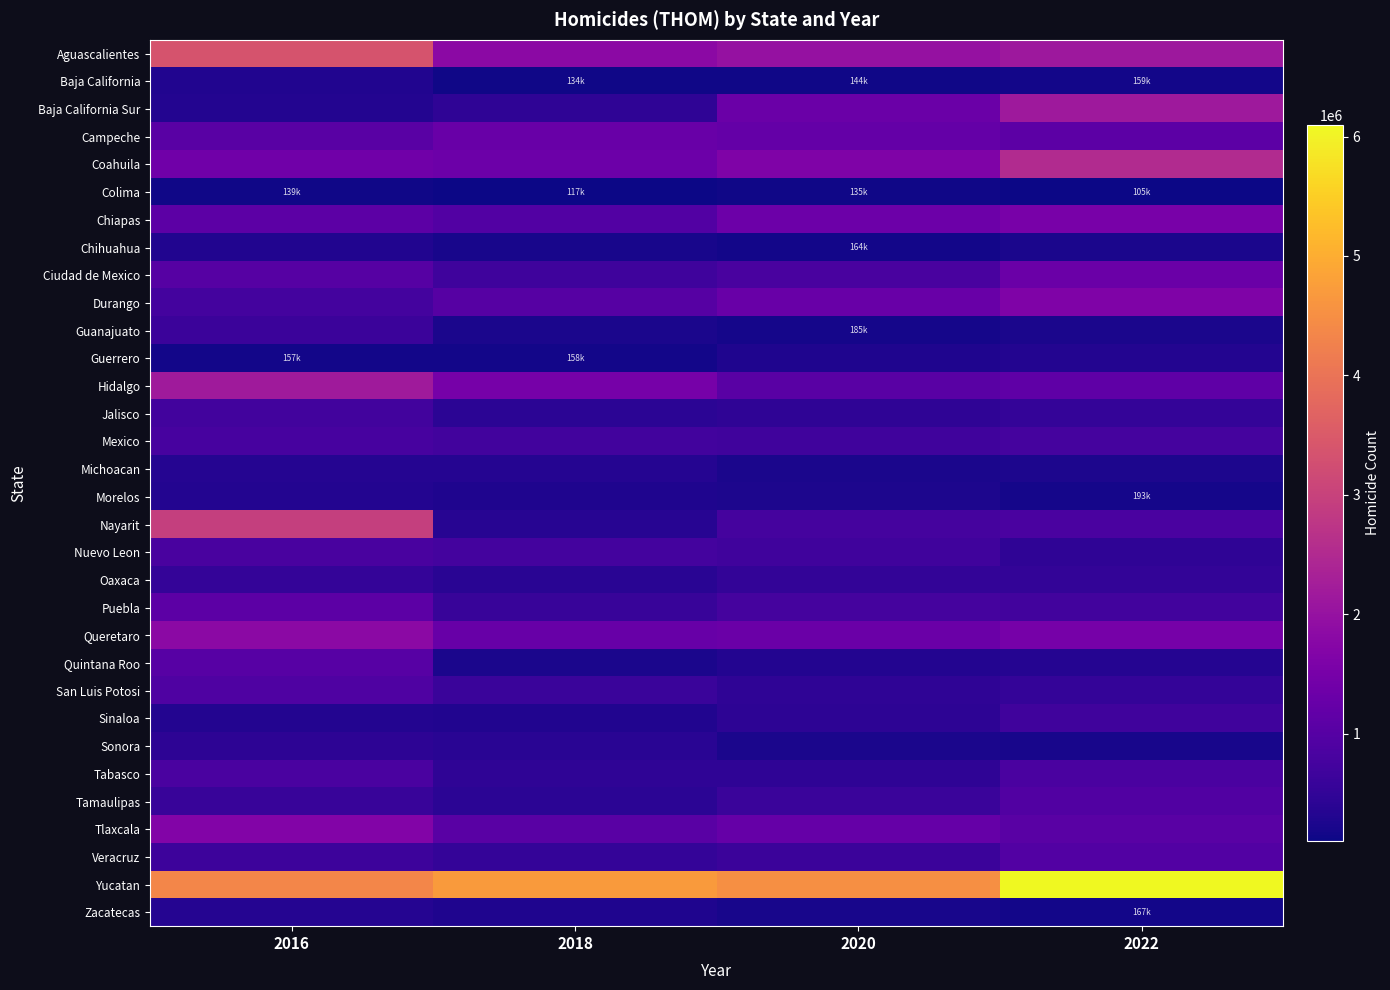

Rank the series by their maximum value, from lowest to highest.

Colima, Chihuahua, Baja California, Guerrero, Morelos, Zacatecas, Michoacan, Sonora, Oaxaca, Guanajuato, Sinaloa, Jalisco, Mexico, Nuevo Leon, Tabasco, San Luis Potosi, Tamaulipas, Veracruz, Quintana Roo, Puebla, Campeche, Ciudad de Mexico, Chiapas, Durango, Tlaxcala, Queretaro, Baja California Sur, Hidalgo, Coahuila, Nayarit, Aguascalientes, Yucatan